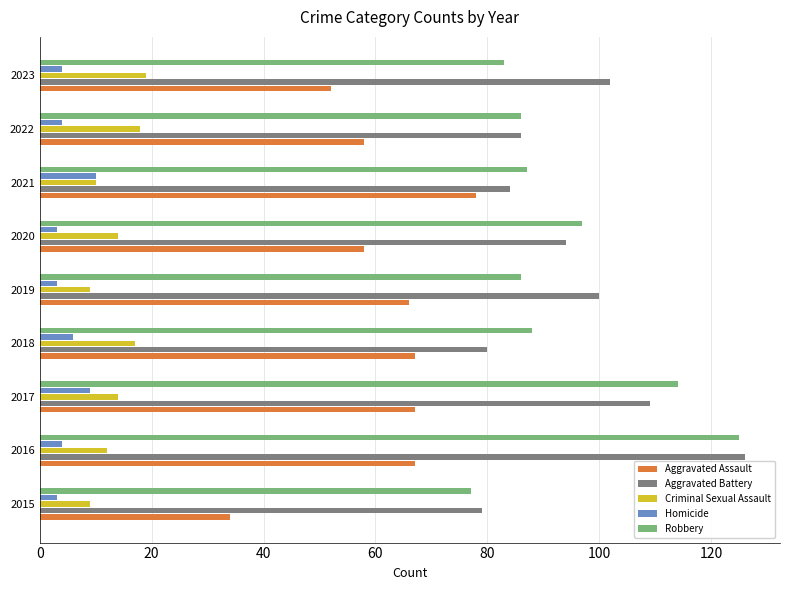

At 2019, list the series in order from smallest to largest.

Homicide, Criminal Sexual Assault, Aggravated Assault, Robbery, Aggravated Battery